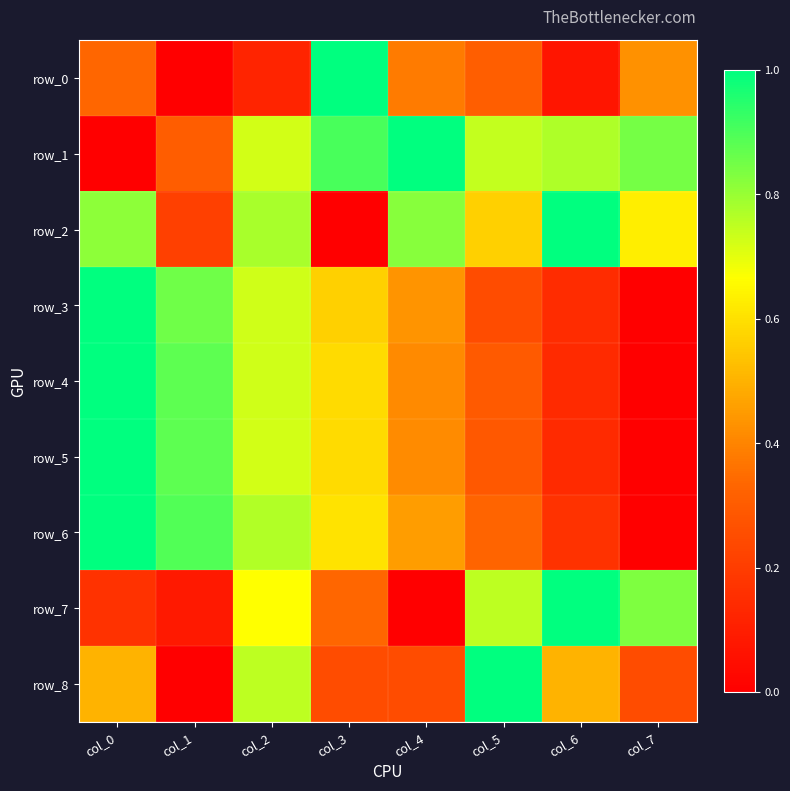

Which series has the widest spread of values?

row_0